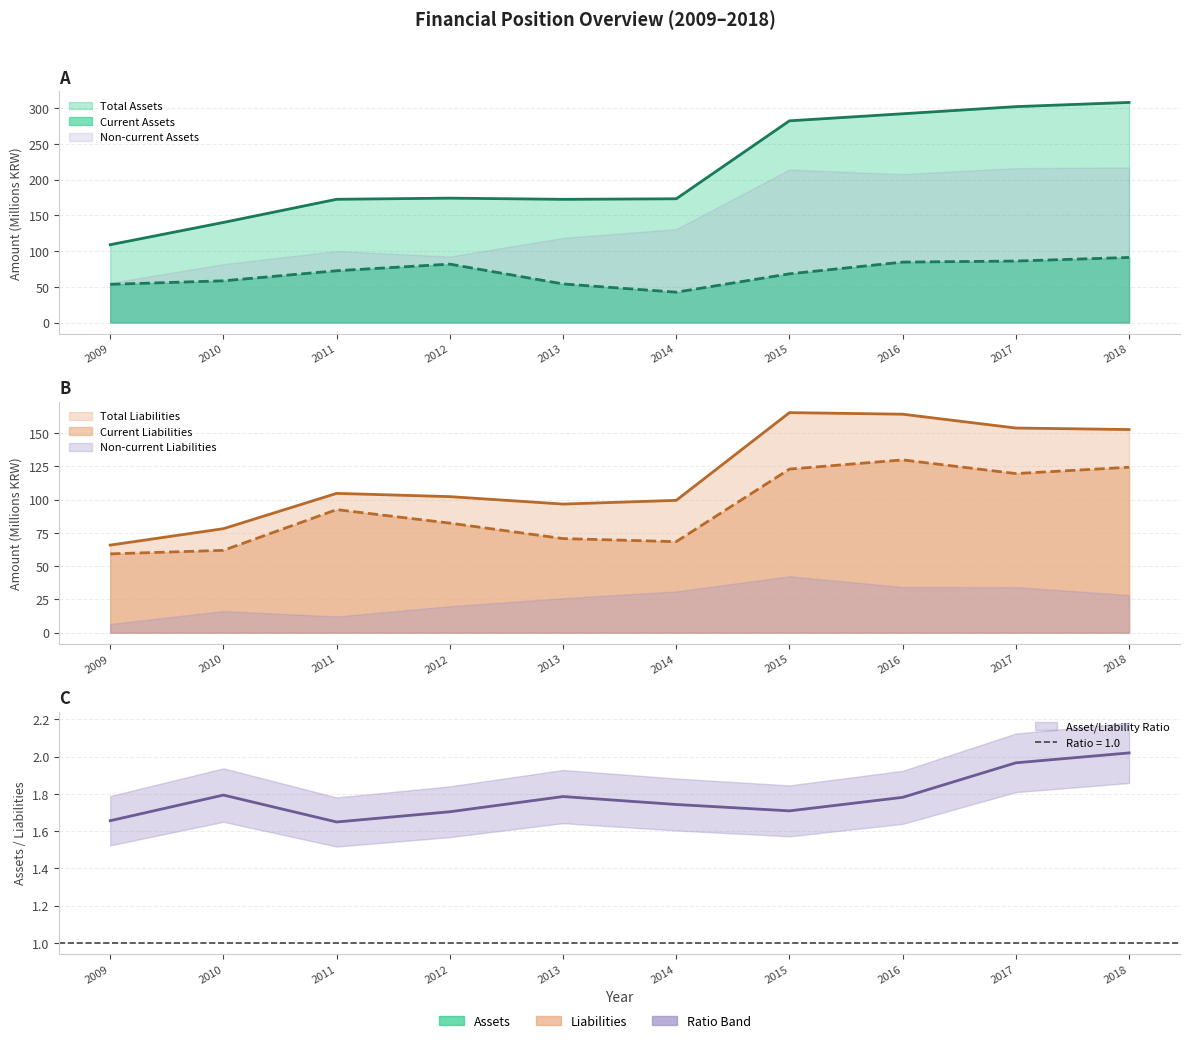

What is the spread (max minus min) of values at 2016?

207.8